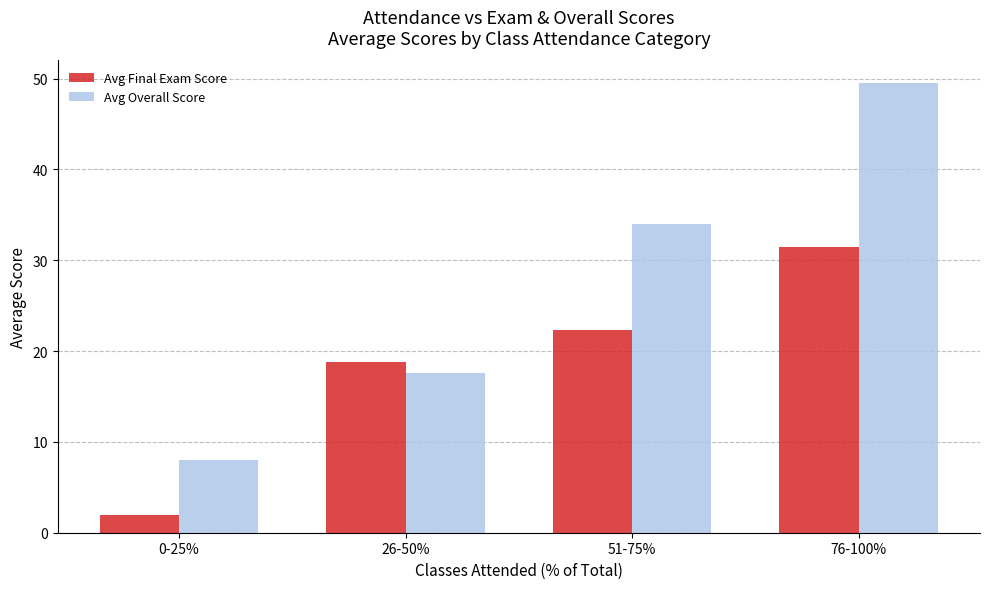

How many data points in Avg Overall Score are less than 34?

2